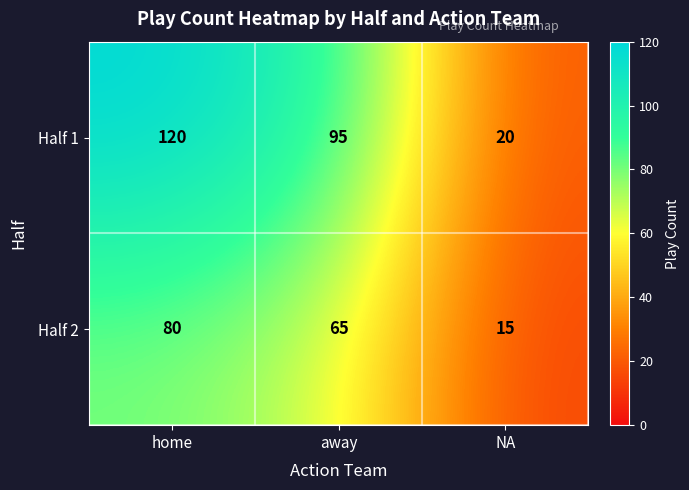

The Half 1 series shows 11 at NA. True or false?

False